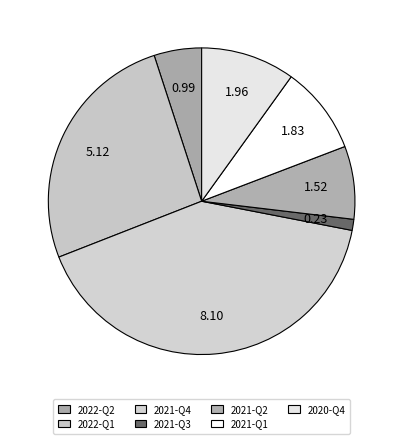

How many slices are in this pie chart?

7